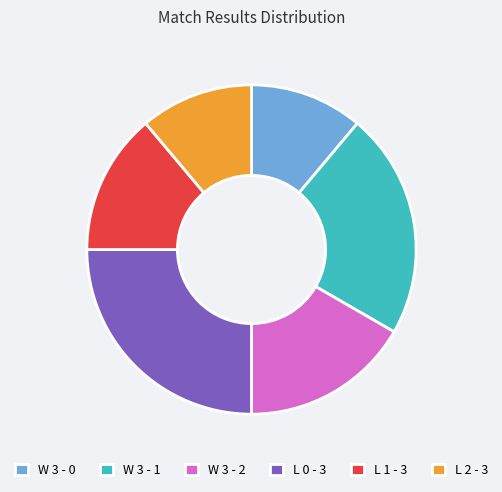

Do W 3 - 2 and W 3 - 0 together represent more than half of the pie?

No